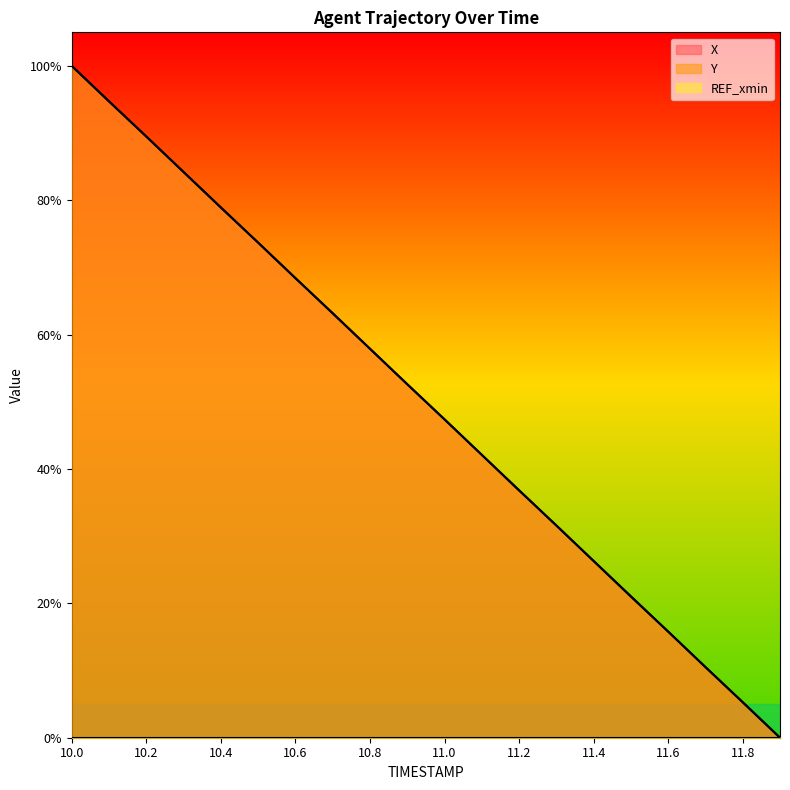

At which category does the chart reach its minimum across all series?

11.9